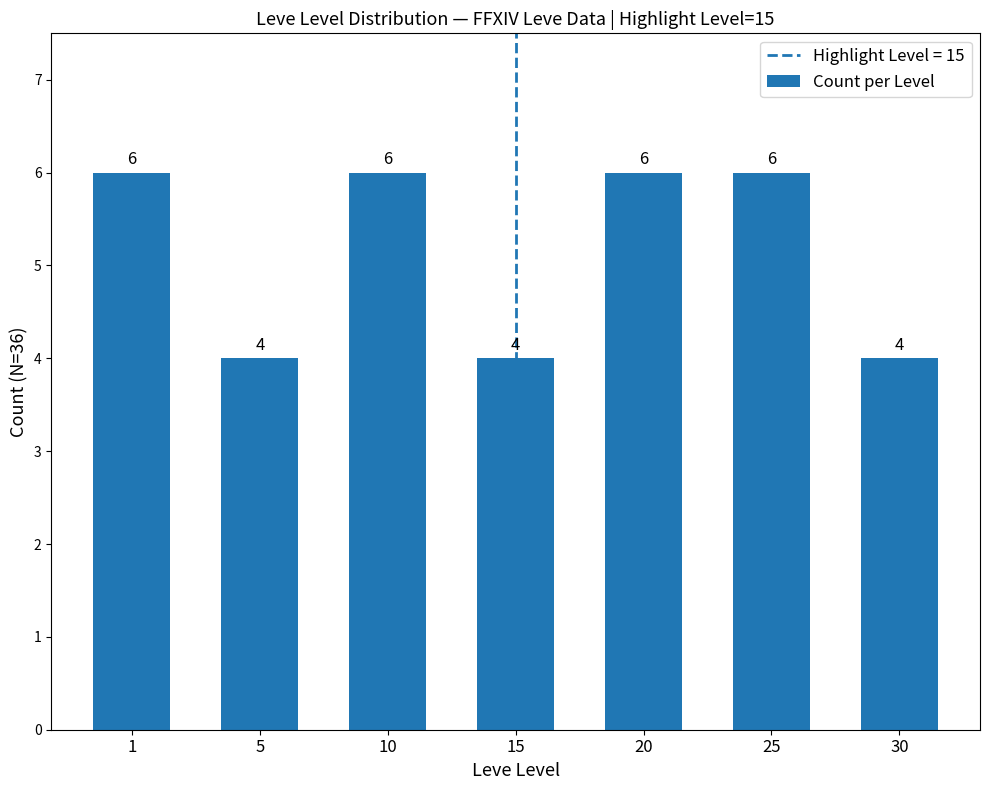

How many values are between 4 and 6?

7